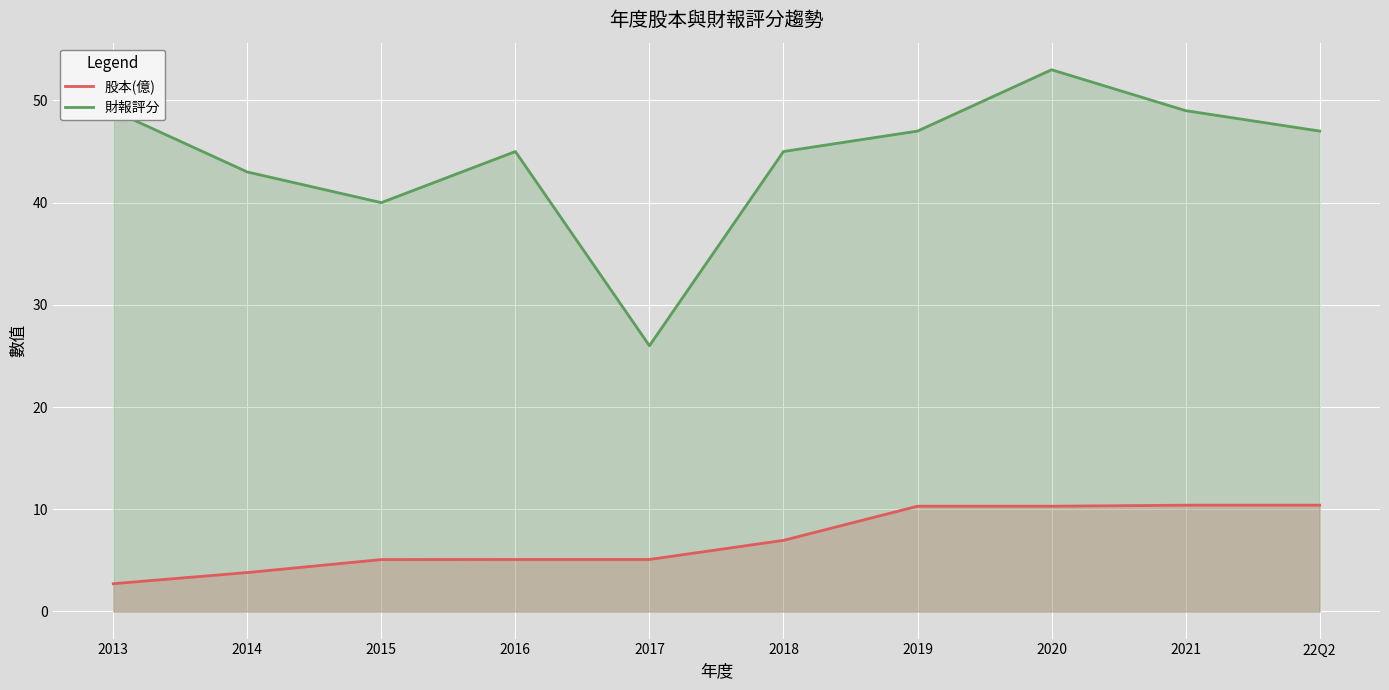

At how many categories does at least one series exceed 21?

10